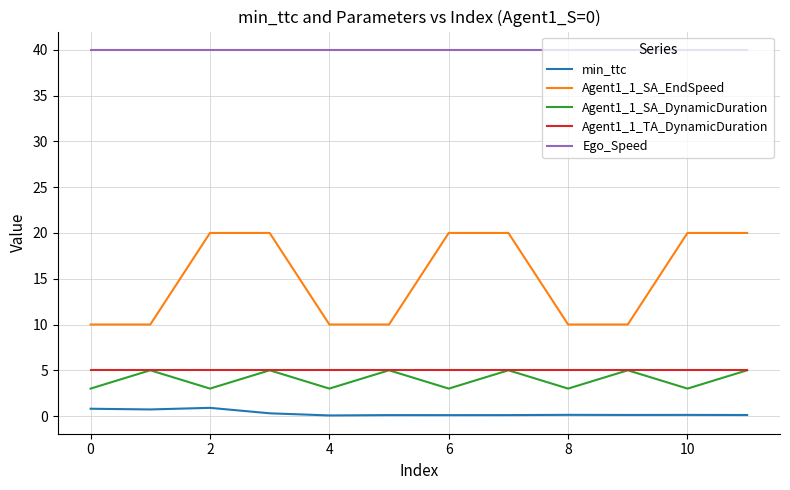

What is the maximum value shown in the chart?

40.0